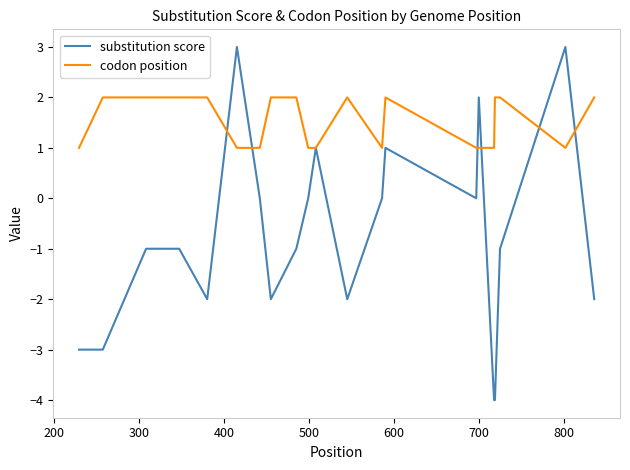

Which series has the largest range (max minus min)?

substitution score